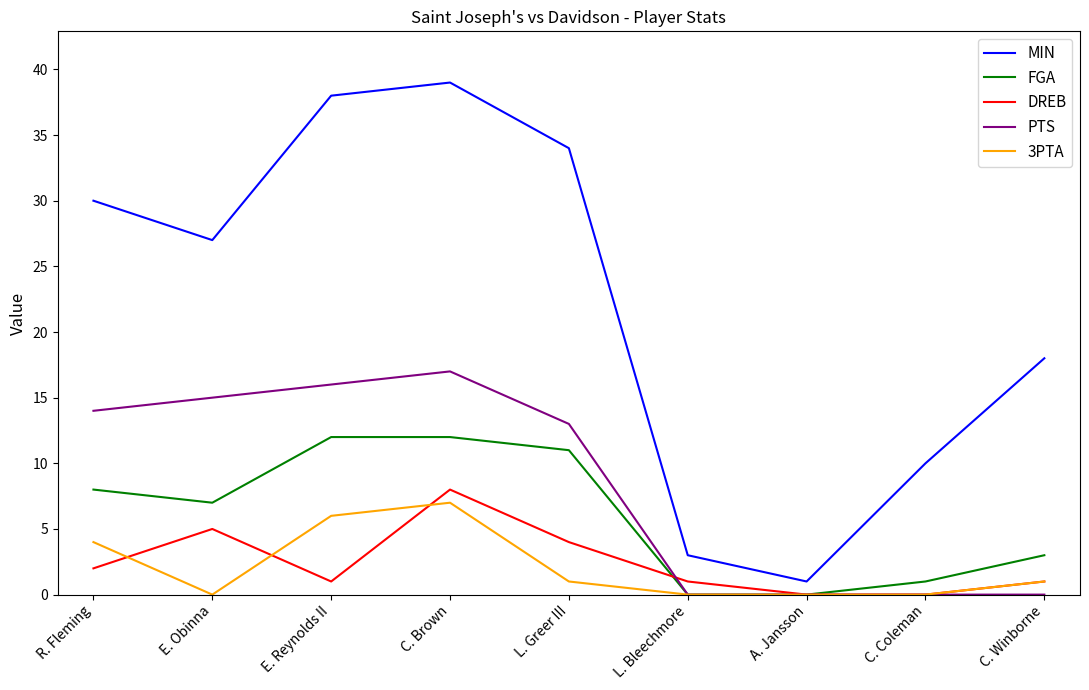

What position from the right is E. Reynolds II?

7